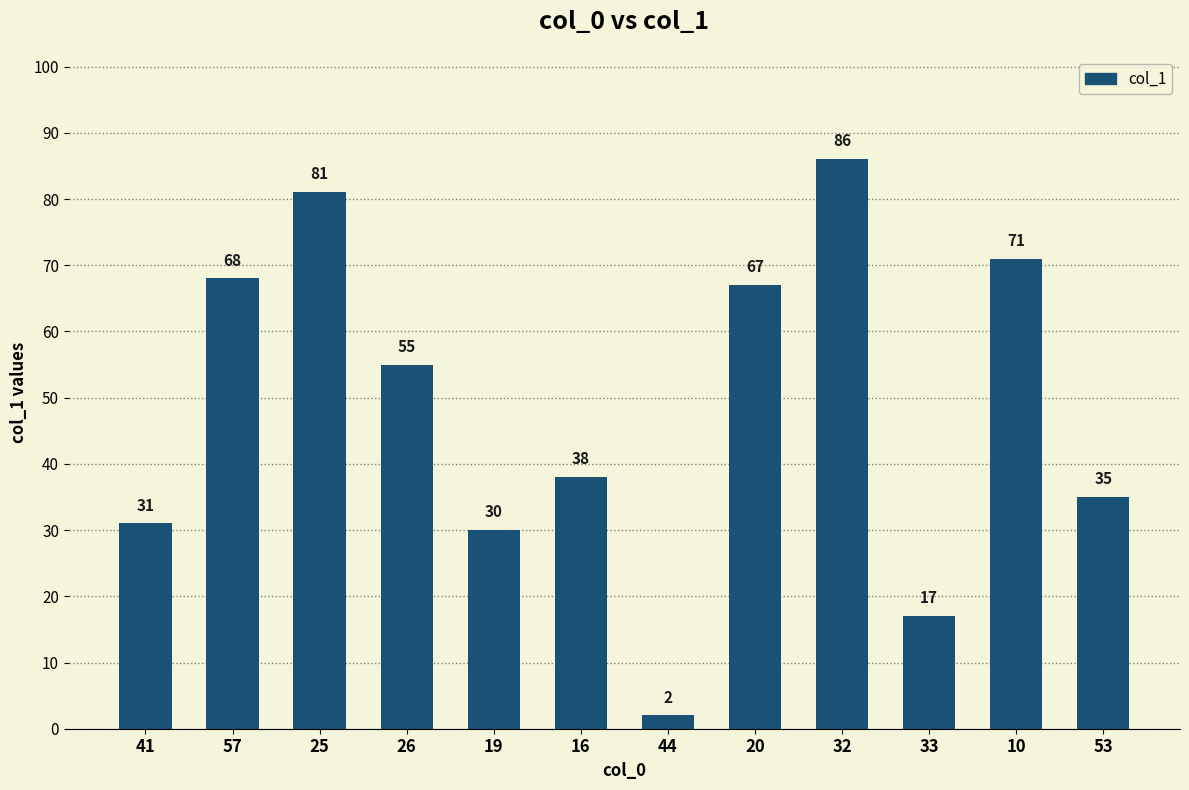

Which category has the lowest value across all series?

44